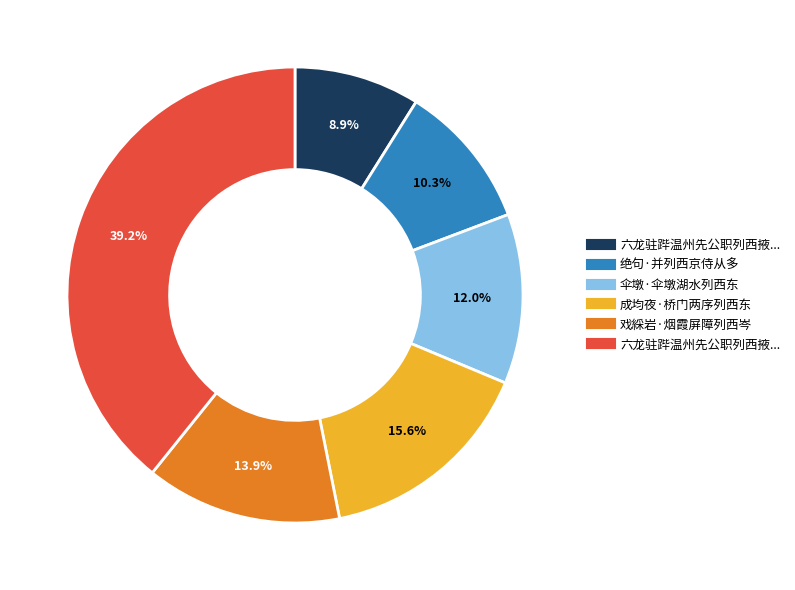

Is there a majority slice in this chart?

No